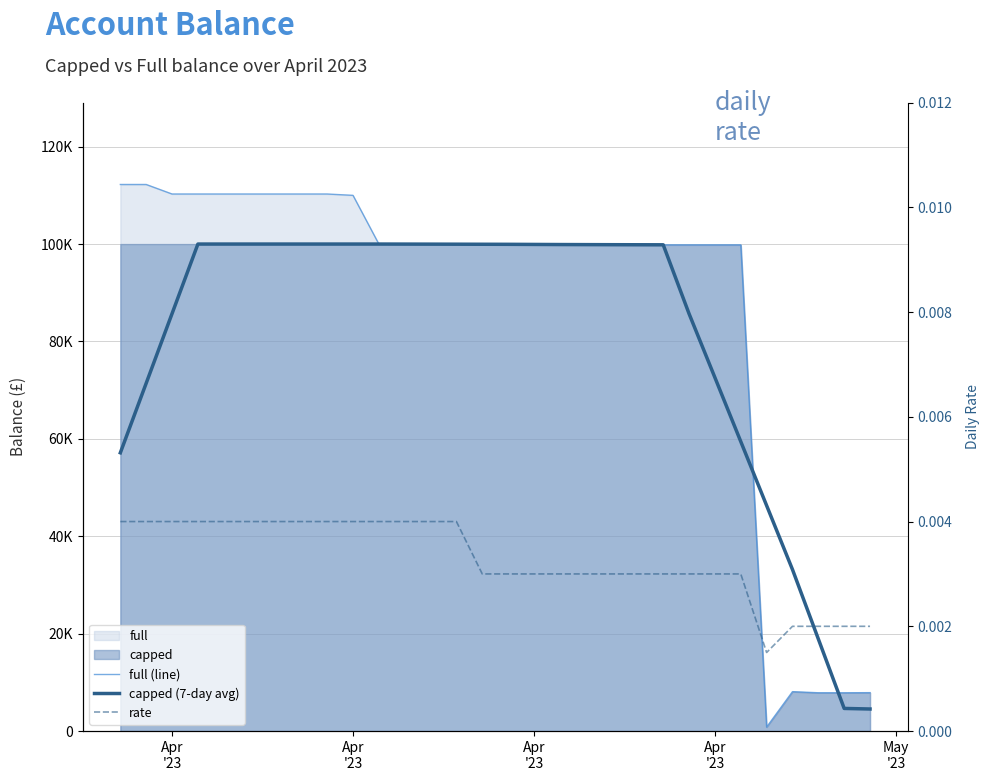

Which series has the widest spread of values?

full (line)